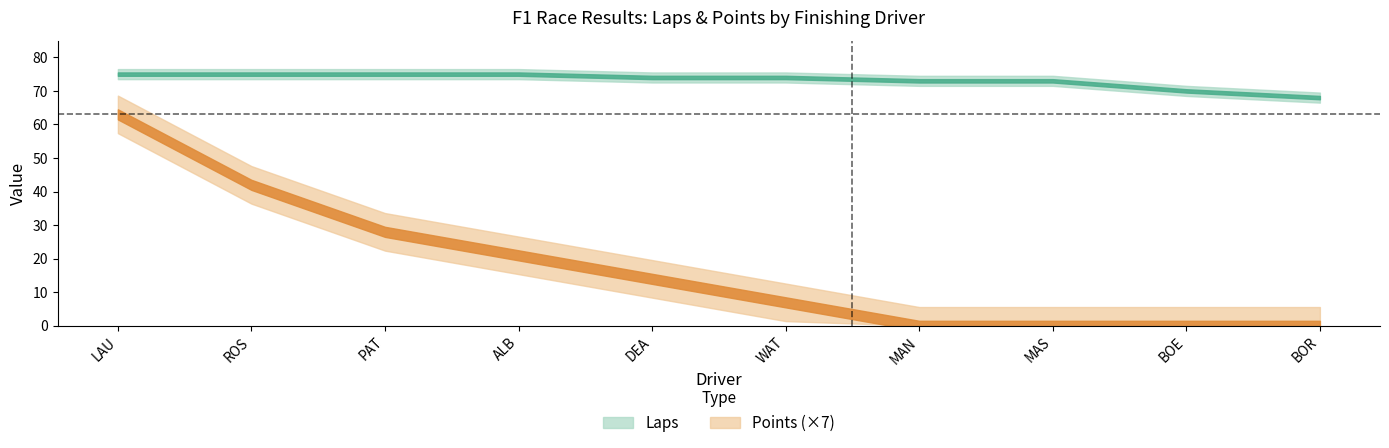

The value of Points at BOE is 0. True or false?

True